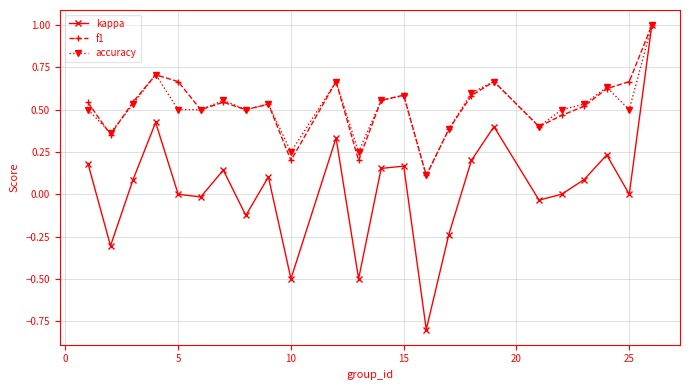

Which series has the widest spread of values?

kappa